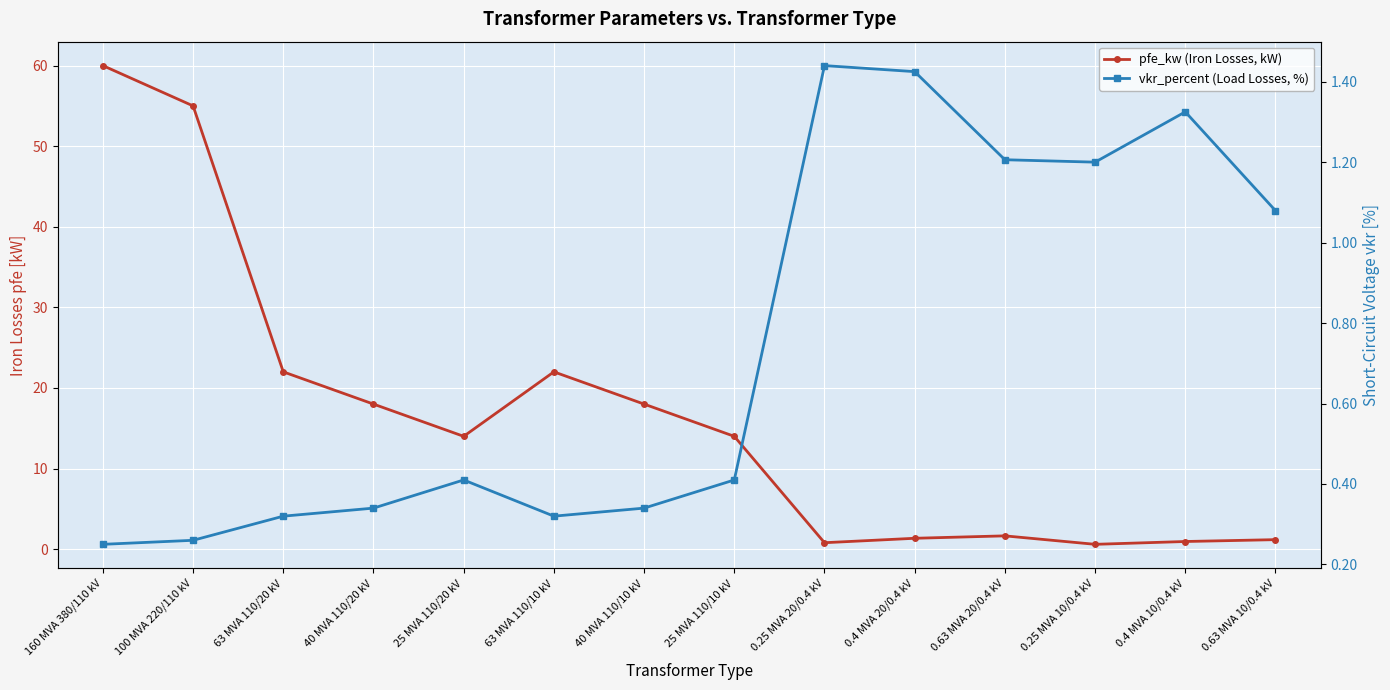

What is the value of the vkr_percent (Load Losses, %) point at the 5th from the left?

0.4